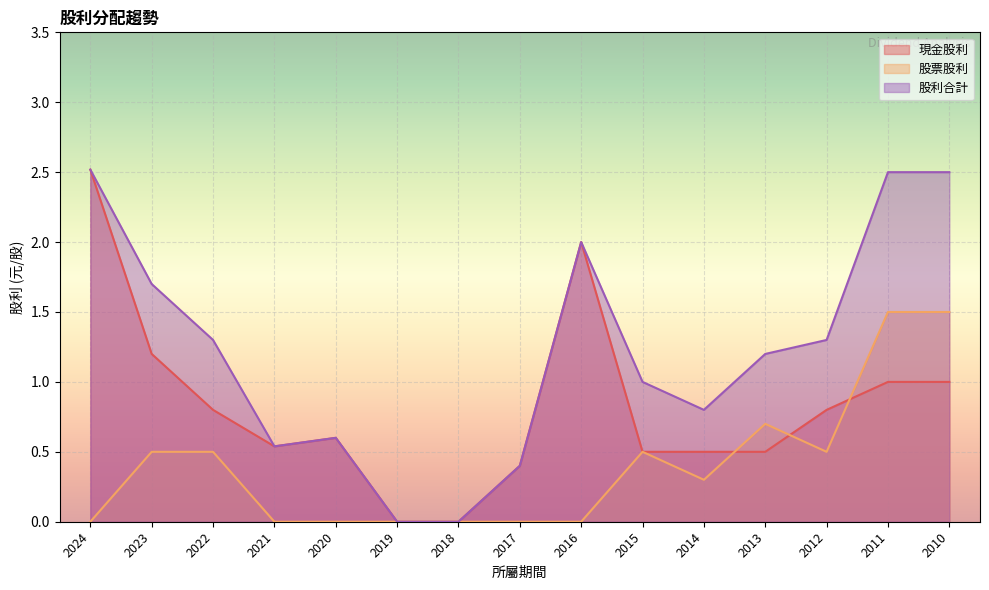

Where do 股票股利 and 現金股利 first cross each other?

2014 and 2013